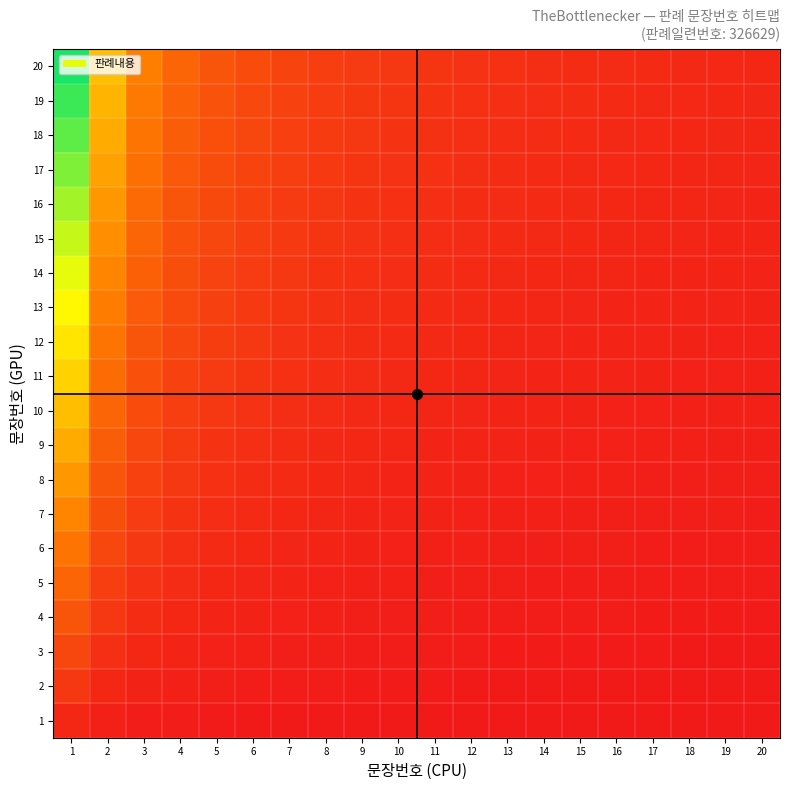

What is the total value across all series at 1?

210.0